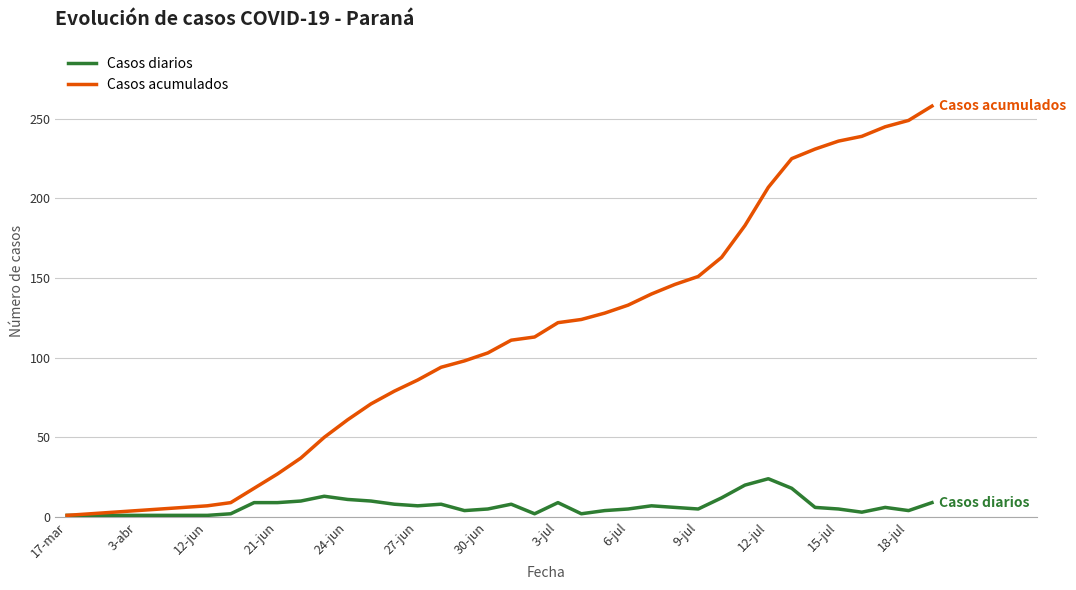

What are all the series names shown in the legend?

Casos diarios, Casos acumulados